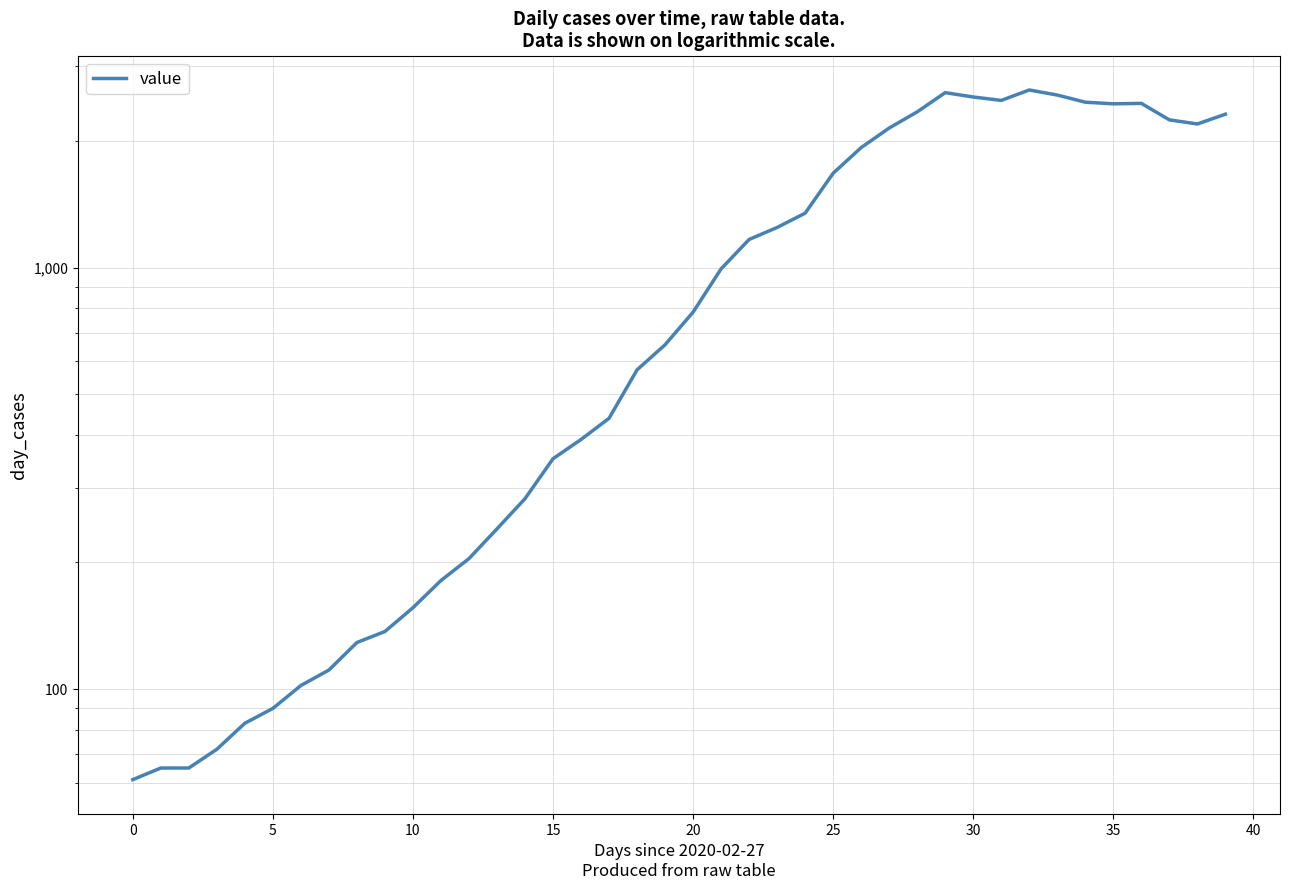

What is the average value?

1124